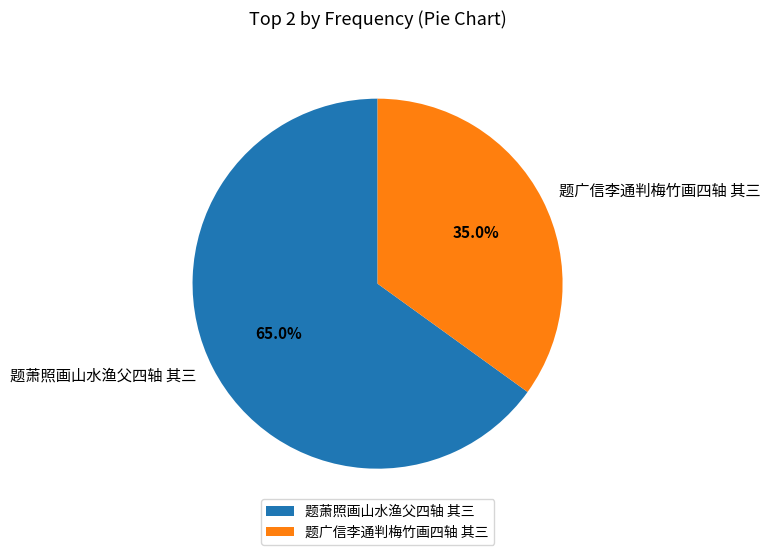

What percentage is NOT represented by 题广信李通判梅竹画四轴 其三?

65.0%